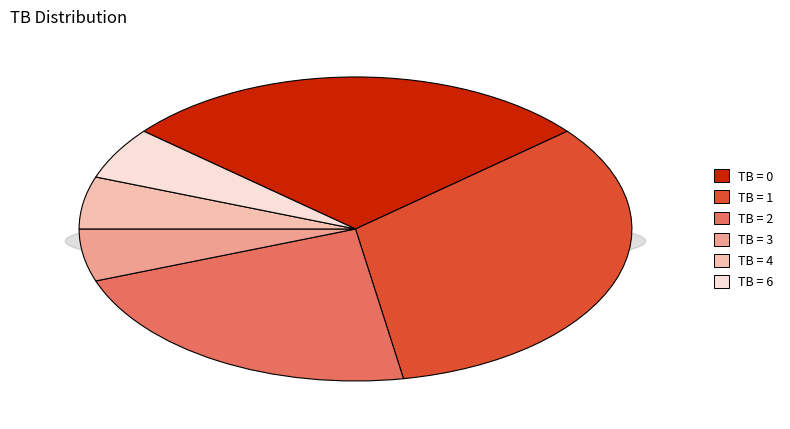

Which slice is the smallest?

3